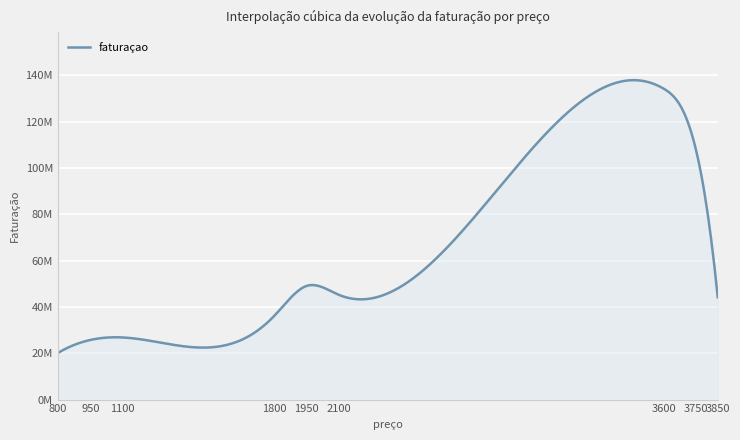

Does the chart display data point markers on the line(s)?

No